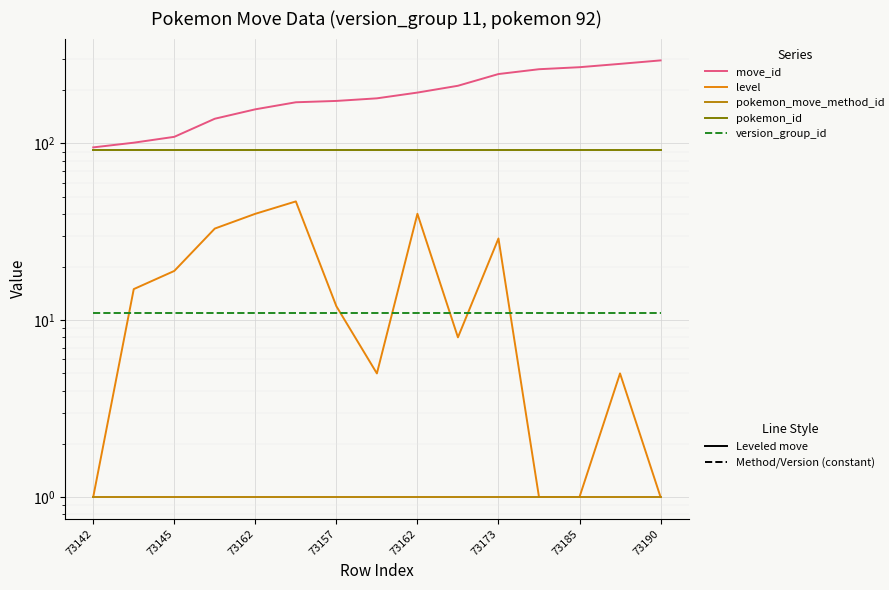

What is the approximate value of pokemon_id at 11?

92